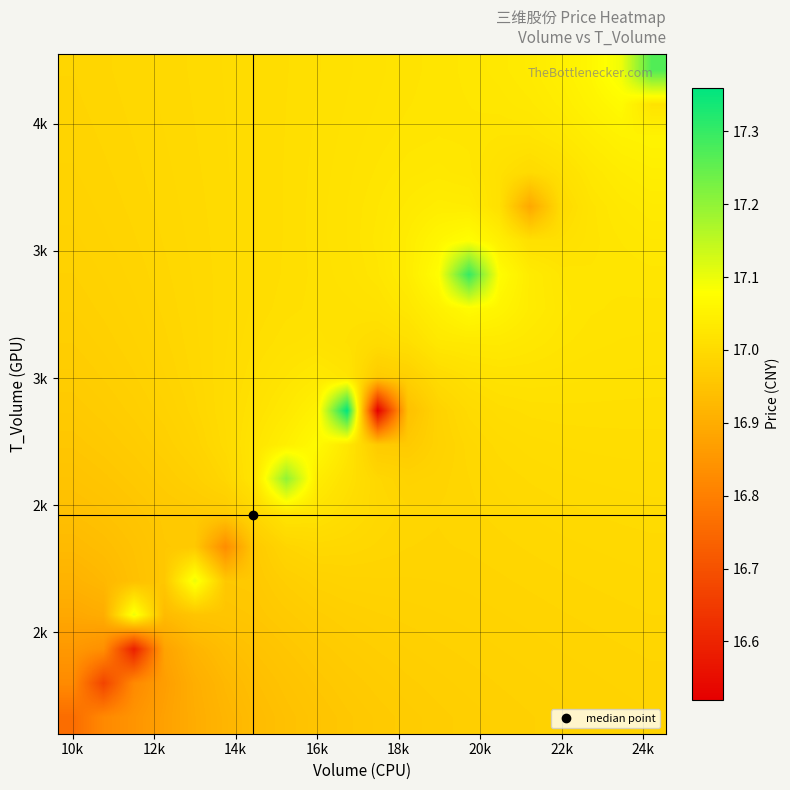

How many data points does each series have?

20